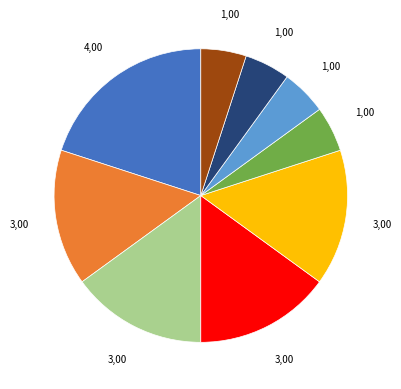

Is there any slice that represents more than half of the pie?

No